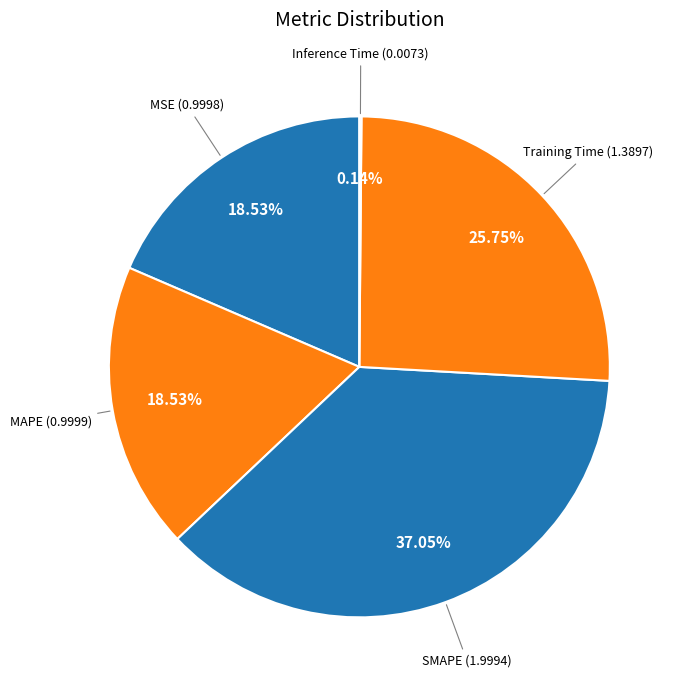

The SMAPE slice represents 37% of the pie. True or false?

True